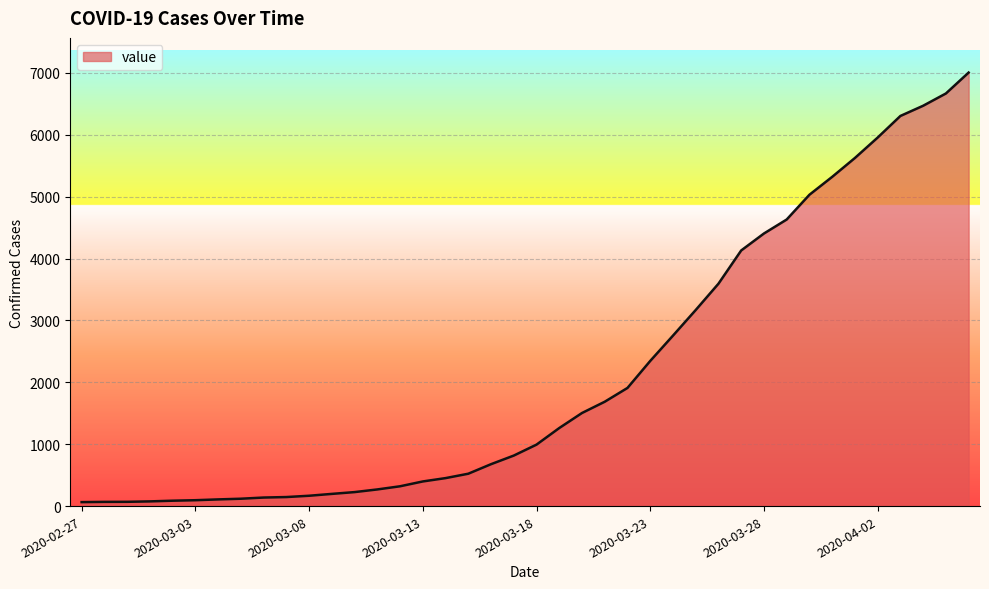

What is the greatest value displayed?

7004